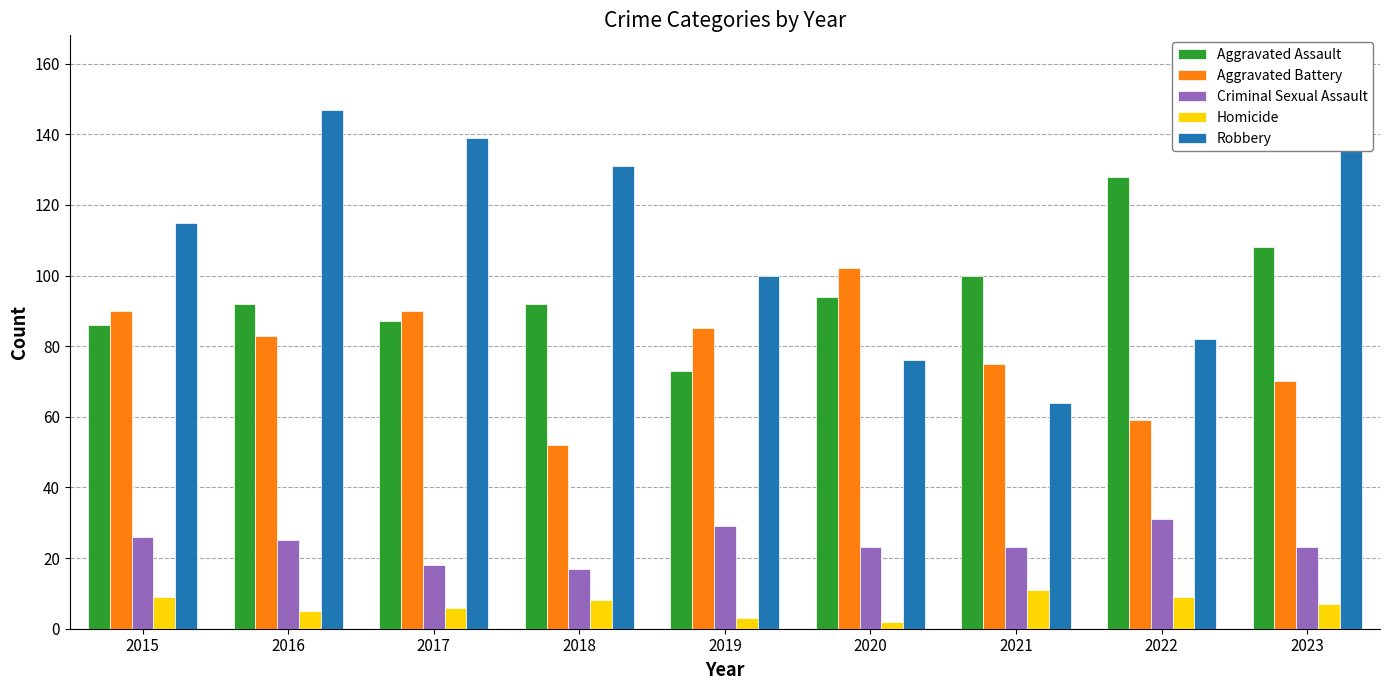

True or false: Aggravated Assault has a value of 87 at 2017.

True